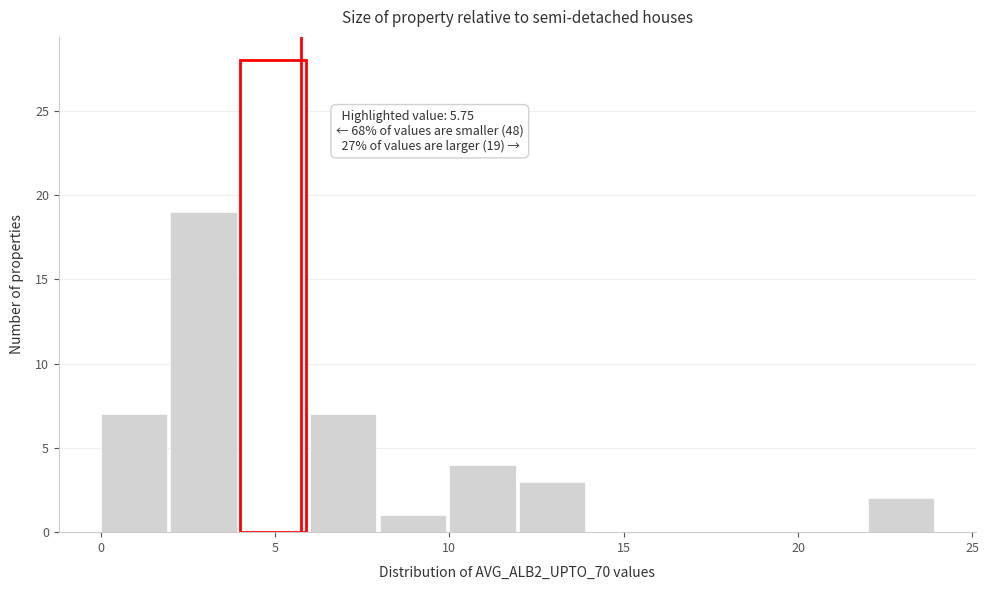

Over which range of the x-axis is the bar tallest?

4 to 6